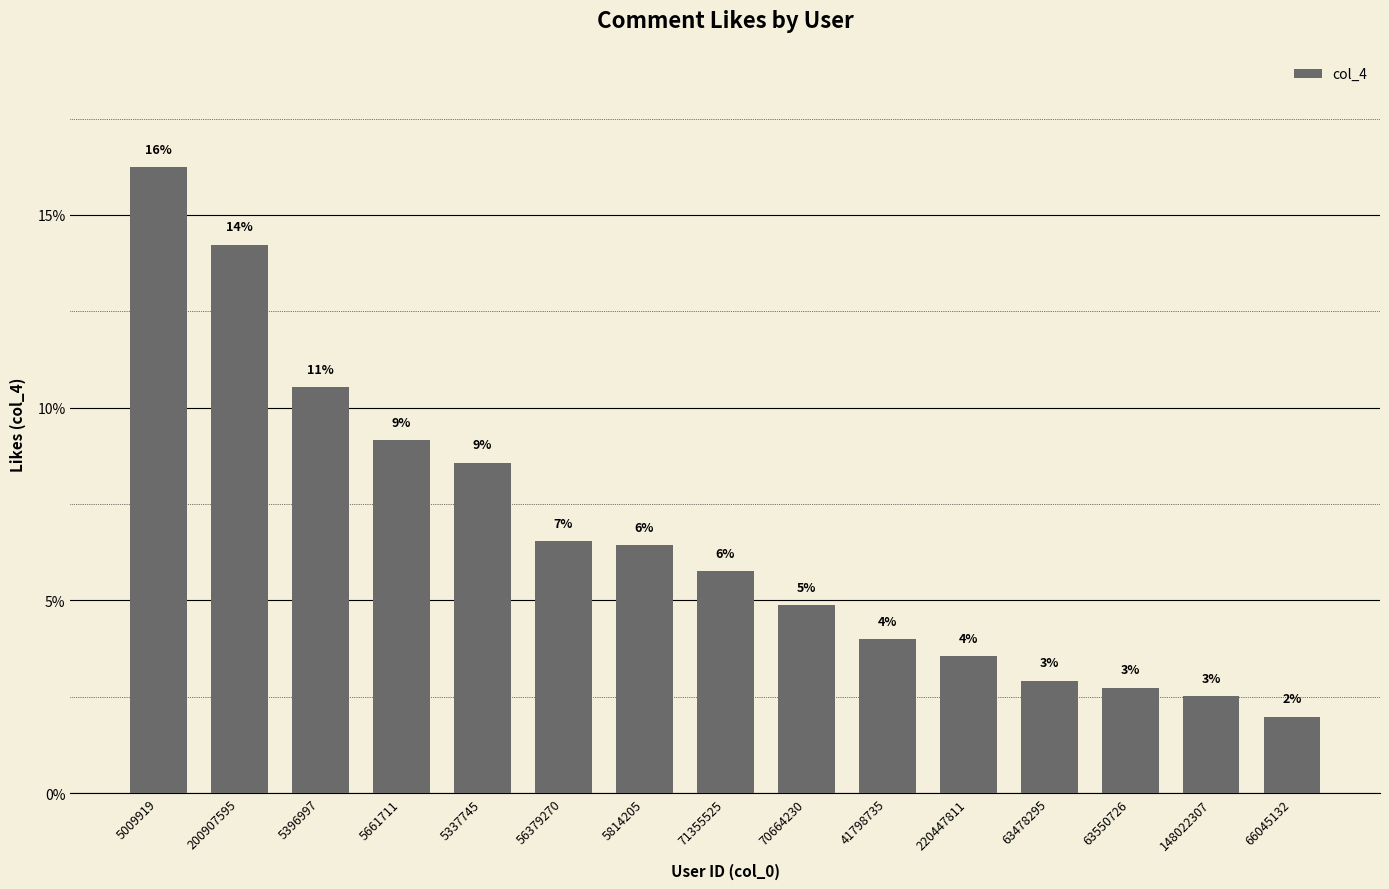

Is it true that the value at 200907595 is 14.2?

True